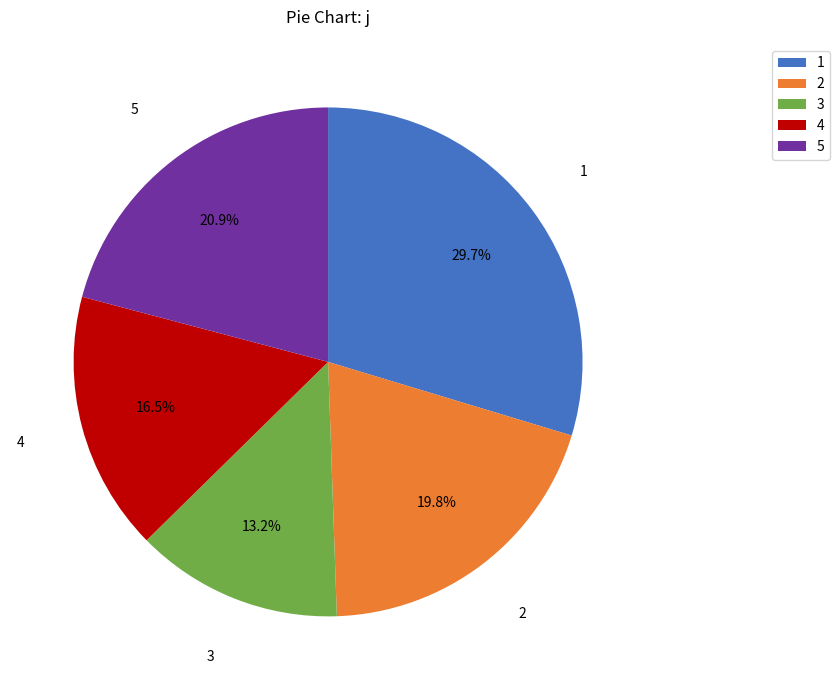

Which slice is the smallest?

3